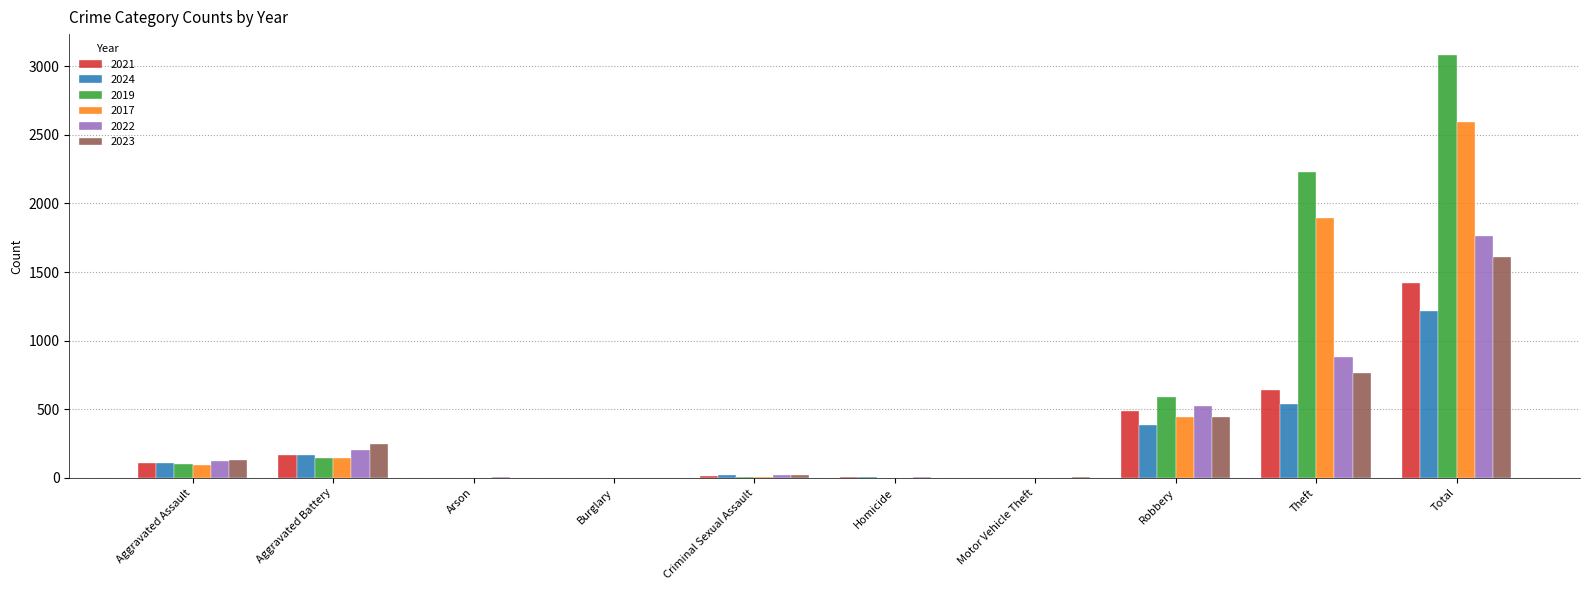

At which label is 2023 closest to 806?

Theft